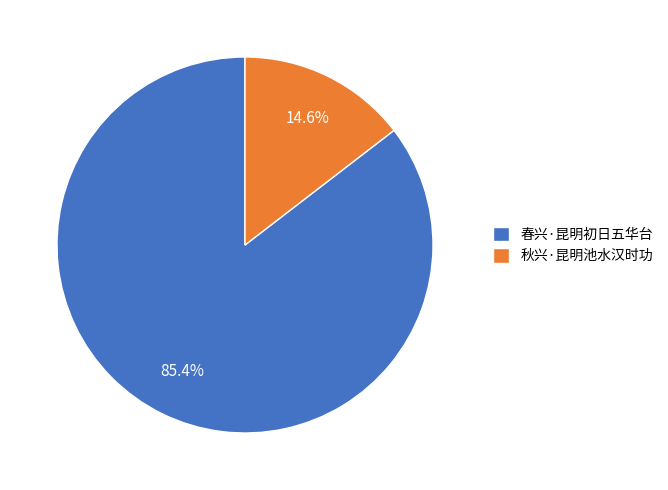

What percentage is NOT represented by 秋兴·昆明池水汉时功?

85.4%